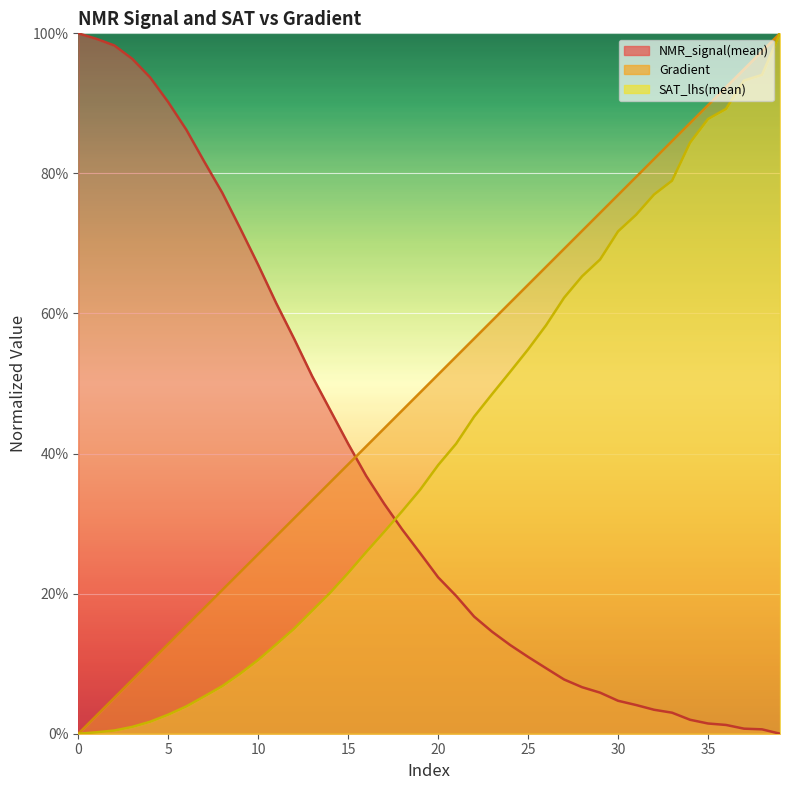

The value of NMR_signal(mean) at 29 is 0.1. True or false?

True